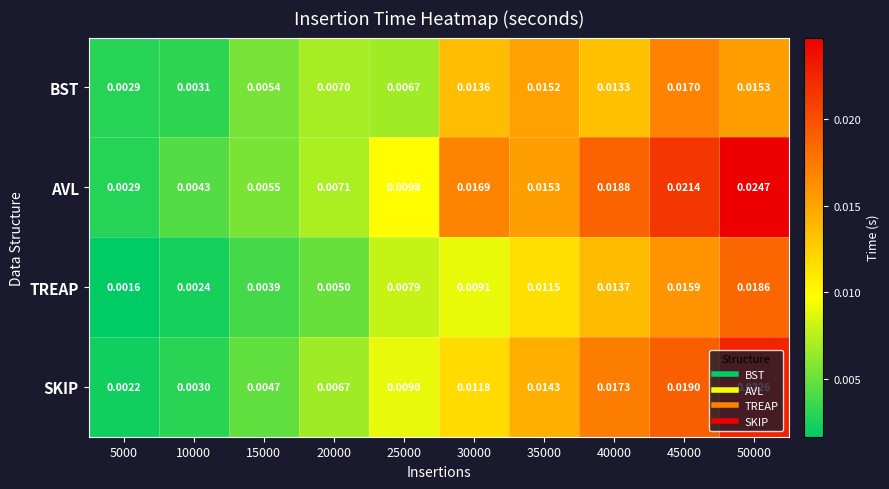

Which series has the largest total across all categories?

AVL